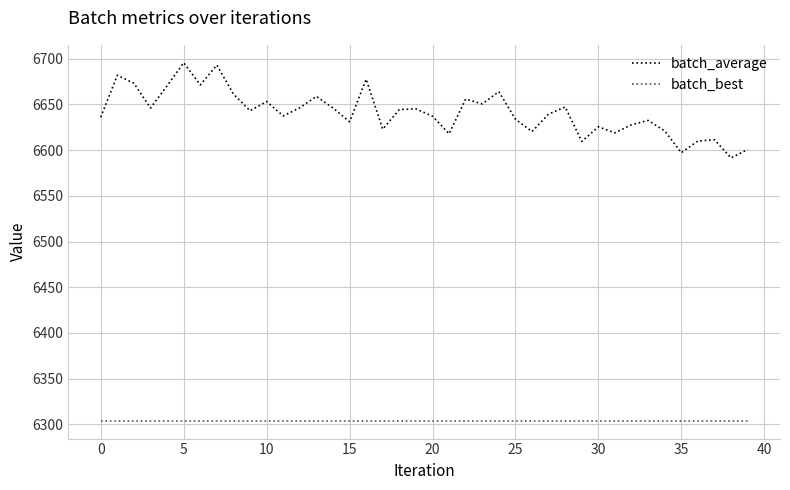

True or false: batch_average has more than 0 interior local peaks.

True